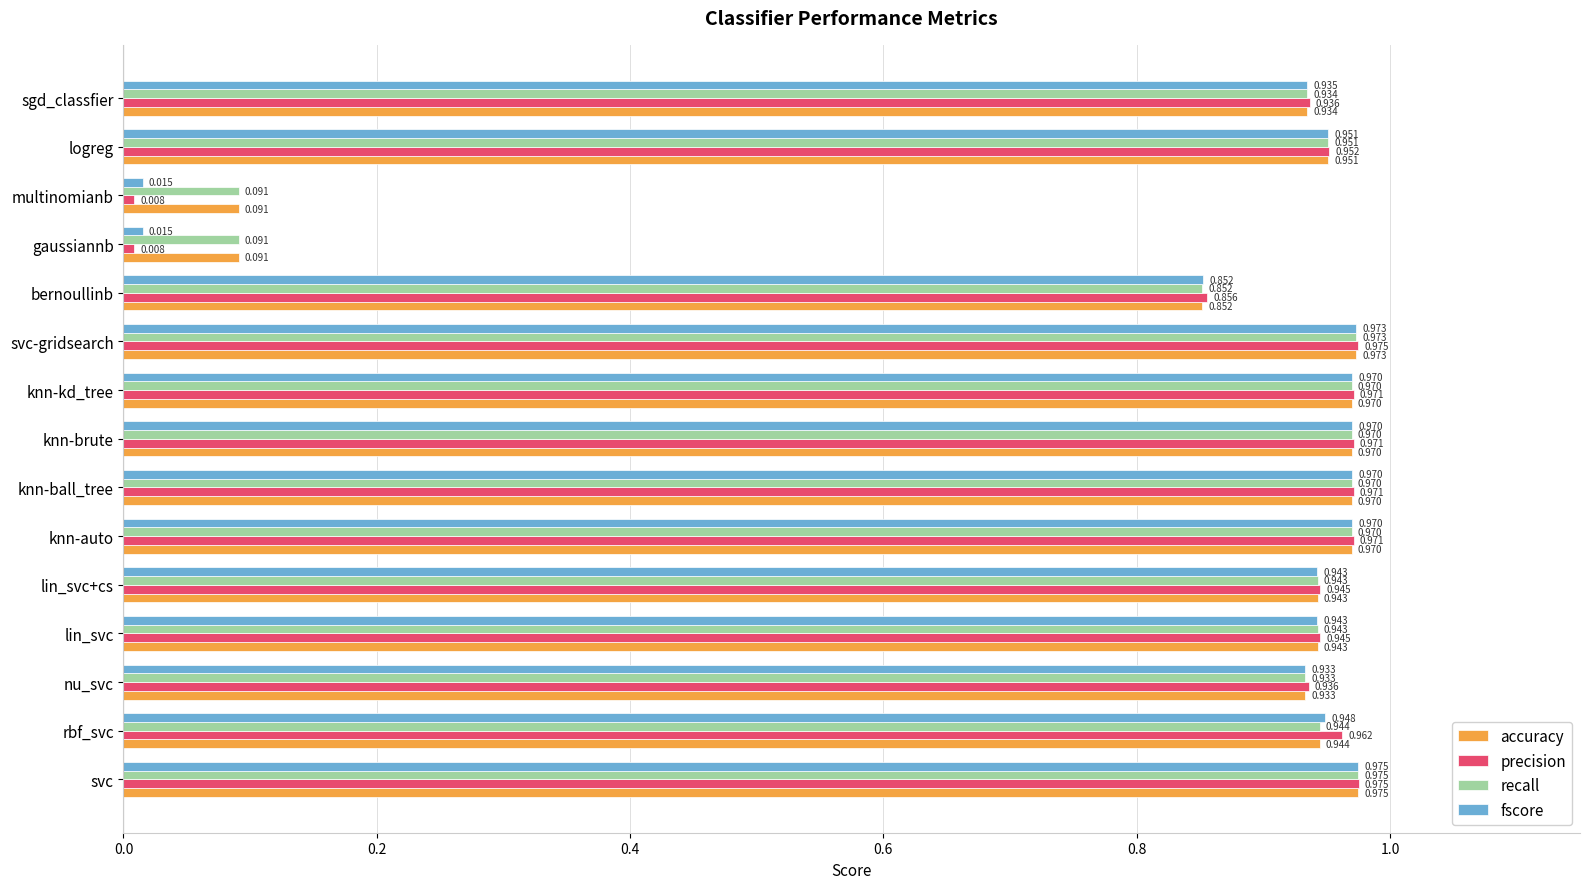

At which label does recall reach its peak?

svc